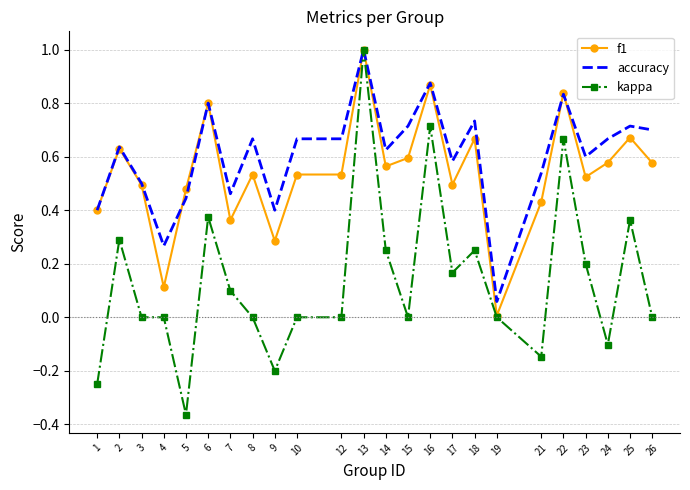

Which series has the widest spread of values?

kappa